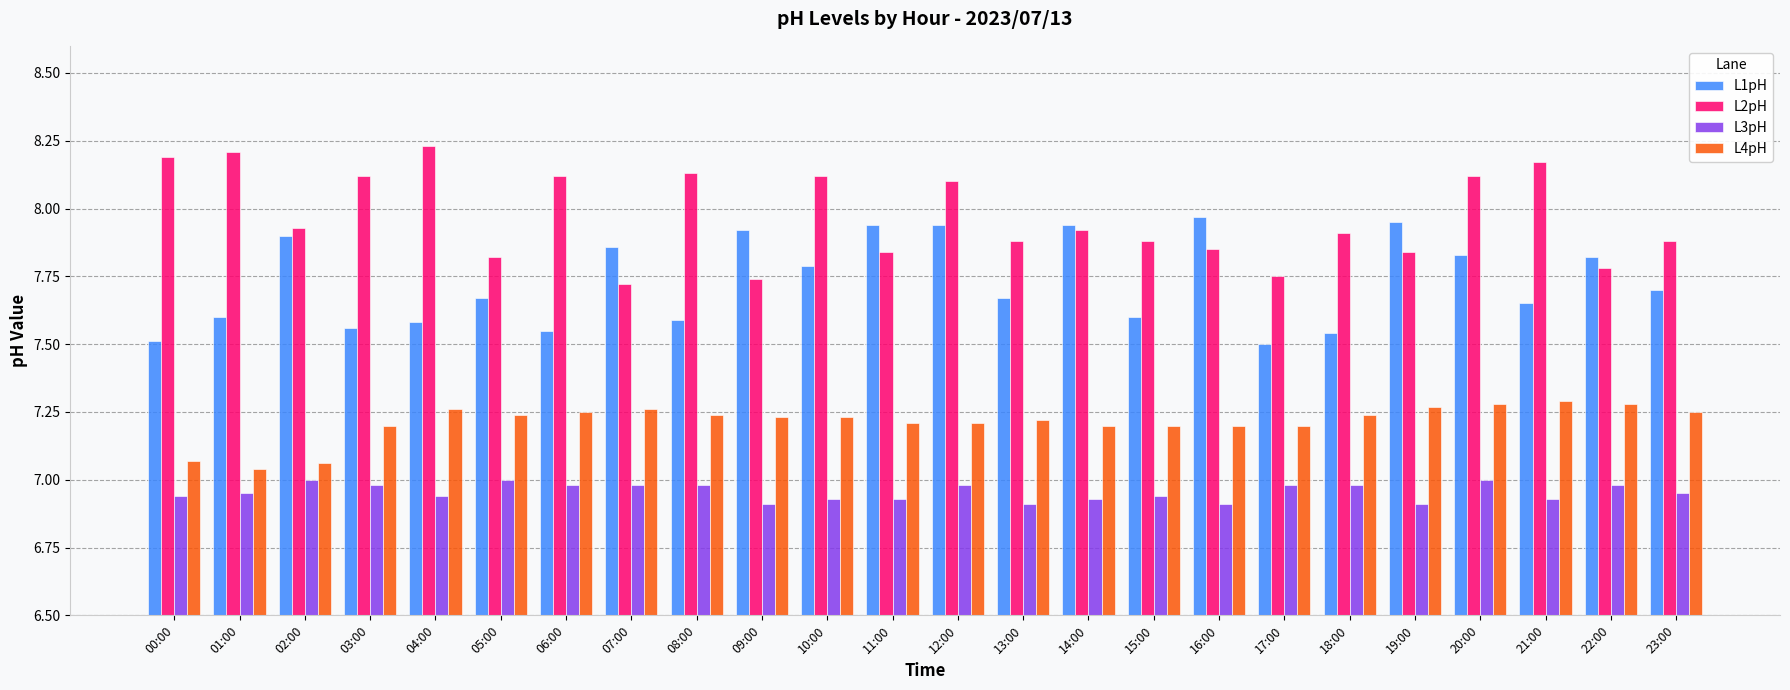

What is the label of the 10th bar from the left?

09:00